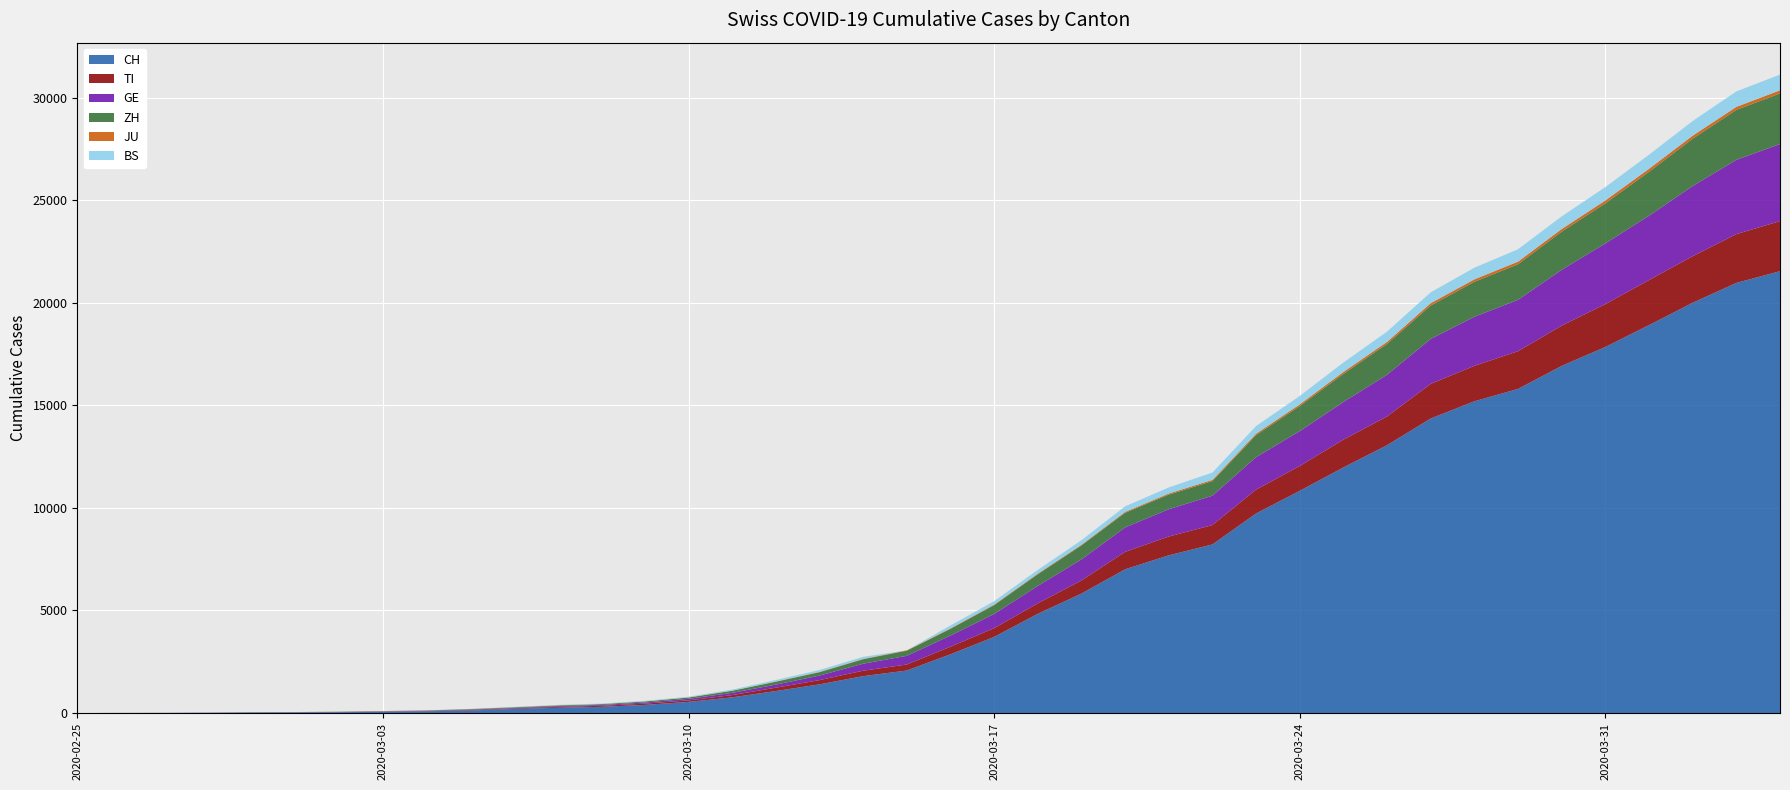

Reading left to right, transcribe all the data shown in this chart.

CH: 2020-02-25=0	2020-02-26=2	2020-02-27=6	2020-02-28=13	2020-02-29=23	2020-03-01=29	2020-03-02=40	2020-03-03=59	2020-03-04=83	2020-03-05=125	2020-03-06=197	2020-03-07=257	2020-03-08=303	2020-03-09=396	2020-03-10=542	2020-03-11=766	2020-03-12=1072	2020-03-13=1398	2020-03-14=1798	2020-03-15=2072	2020-03-16=2864	2020-03-17=3710	2020-03-18=4836	2020-03-19=5823	2020-03-20=7006	2020-03-21=7687	2020-03-22=8218	2020-03-23=9728	2020-03-24=10832	2020-03-25=11971	2020-03-26=13055	2020-03-27=14357	2020-03-28=15196	2020-03-29=15799	2020-03-30=16921	2020-03-31=17843	2020-04-01=18909	2020-04-02=19998	2020-04-03=20966	2020-04-04=21537
TI: 2020-02-25=0	2020-02-26=1	2020-02-27=1	2020-02-28=1	2020-02-29=2	2020-03-01=2	2020-03-02=4	2020-03-03=8	2020-03-04=13	2020-03-05=25	2020-03-06=28	2020-03-07=41	2020-03-08=49	2020-03-09=61	2020-03-10=75	2020-03-11=108	2020-03-12=163	2020-03-13=206	2020-03-14=265	2020-03-15=293	2020-03-16=368	2020-03-17=426	2020-03-18=511	2020-03-19=638	2020-03-20=849	2020-03-21=916	2020-03-22=945	2020-03-23=1162	2020-03-24=1209	2020-03-25=1354	2020-03-26=1401	2020-03-27=1688	2020-03-28=1727	2020-03-29=1837	2020-03-30=1962	2020-03-31=2091	2020-04-01=2195	2020-04-02=2271	2020-04-03=2377	2020-04-04=2442
GE: 2020-02-25=0	2020-02-26=1	2020-02-27=1	2020-02-28=4	2020-02-29=8	2020-03-01=9	2020-03-02=10	2020-03-03=13	2020-03-04=14	2020-03-05=17	2020-03-06=25	2020-03-07=38	2020-03-08=40	2020-03-09=56	2020-03-10=76	2020-03-11=109	2020-03-12=150	2020-03-13=222	2020-03-14=340	2020-03-15=423	2020-03-16=544	2020-03-17=692	2020-03-18=848	2020-03-19=1027	2020-03-20=1194	2020-03-21=1331	2020-03-22=1430	2020-03-23=1582	2020-03-24=1699	2020-03-25=1837	2020-03-26=2033	2020-03-27=2190	2020-03-28=2393	2020-03-29=2505	2020-03-30=2721	2020-03-31=2958	2020-04-01=3137	2020-04-02=3420	2020-04-03=3621	2020-04-04=3754
ZH: 2020-02-25=0	2020-02-26=2	2020-02-27=2	2020-02-28=2	2020-02-29=6	2020-03-01=7	2020-03-02=10	2020-03-03=13	2020-03-04=15	2020-03-05=23	2020-03-06=29	2020-03-07=34	2020-03-08=40	2020-03-09=49	2020-03-10=62	2020-03-11=101	2020-03-12=140	2020-03-13=163	2020-03-14=218	2020-03-15=250	2020-03-16=326	2020-03-17=429	2020-03-18=568	2020-03-19=679	2020-03-20=711	2020-03-21=711	2020-03-22=711	2020-03-23=1075	2020-03-24=1223	2020-03-25=1370	2020-03-26=1502	2020-03-27=1629	2020-03-28=1703	2020-03-29=1735	2020-03-30=1861	2020-03-31=1952	2020-04-01=2141	2020-04-02=2305	2020-04-03=2433	2020-04-04=2466
JU: 2020-02-25=0	2020-02-26=0	2020-02-27=0	2020-02-28=1	2020-02-29=1	2020-03-01=1	2020-03-02=1	2020-03-03=2	2020-03-04=2	2020-03-05=4	2020-03-06=4	2020-03-07=5	2020-03-08=5	2020-03-09=7	2020-03-10=7	2020-03-11=7	2020-03-12=12	2020-03-13=17	2020-03-14=18	2020-03-15=19	2020-03-16=25	2020-03-17=29	2020-03-18=32	2020-03-19=36	2020-03-20=44	2020-03-21=54	2020-03-22=61	2020-03-23=69	2020-03-24=82	2020-03-25=92	2020-03-26=100	2020-03-27=114	2020-03-28=119	2020-03-29=127	2020-03-30=128	2020-03-31=140	2020-04-01=145	2020-04-02=149	2020-04-03=149	2020-04-04=154
BS: 2020-02-25=0	2020-02-26=1	2020-02-27=3	2020-02-28=1	2020-02-29=1	2020-03-01=1	2020-03-02=1	2020-03-03=3	2020-03-04=3	2020-03-05=8	2020-03-06=15	2020-03-07=21	2020-03-08=24	2020-03-09=28	2020-03-10=33	2020-03-11=49	2020-03-12=73	2020-03-13=92	2020-03-14=100	2020-03-15=0	2020-03-16=143	2020-03-17=164	2020-03-18=181	2020-03-19=220	2020-03-20=270	2020-03-21=297	2020-03-22=356	2020-03-23=374	2020-03-24=410	2020-03-25=462	2020-03-26=501	2020-03-27=530	2020-03-28=569	2020-03-29=605	2020-03-30=617	2020-03-31=653	2020-04-01=687	2020-04-02=714	2020-04-03=754	2020-04-04=767